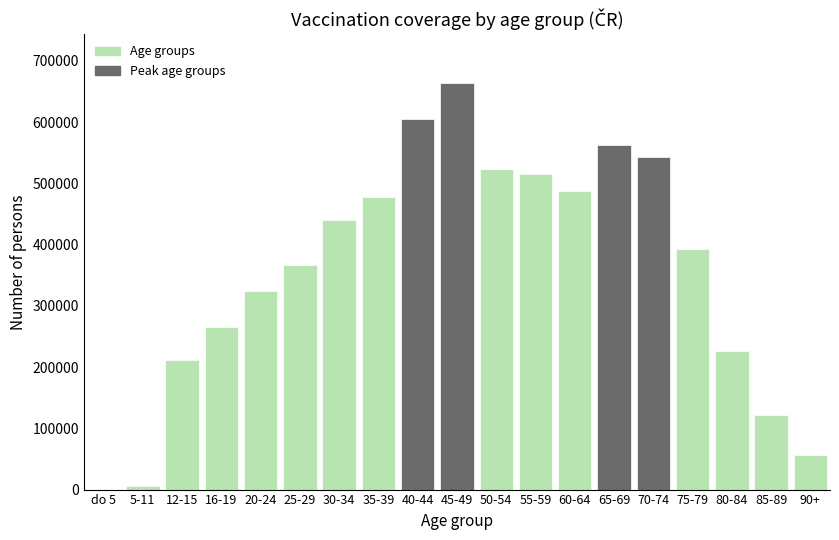

Reading left to right, list all the values displayed in this chart.

do 5=0	5-11=6371	12-15=211480	16-19=264847	20-24=323412	25-29=367148	30-34=439864	35-39=478135	40-44=605627	45-49=663762	50-54=523512	55-59=515424	60-64=487228	65-69=563214	70-74=542615	75-79=393495	80-84=226443	85-89=121640	90+=55854